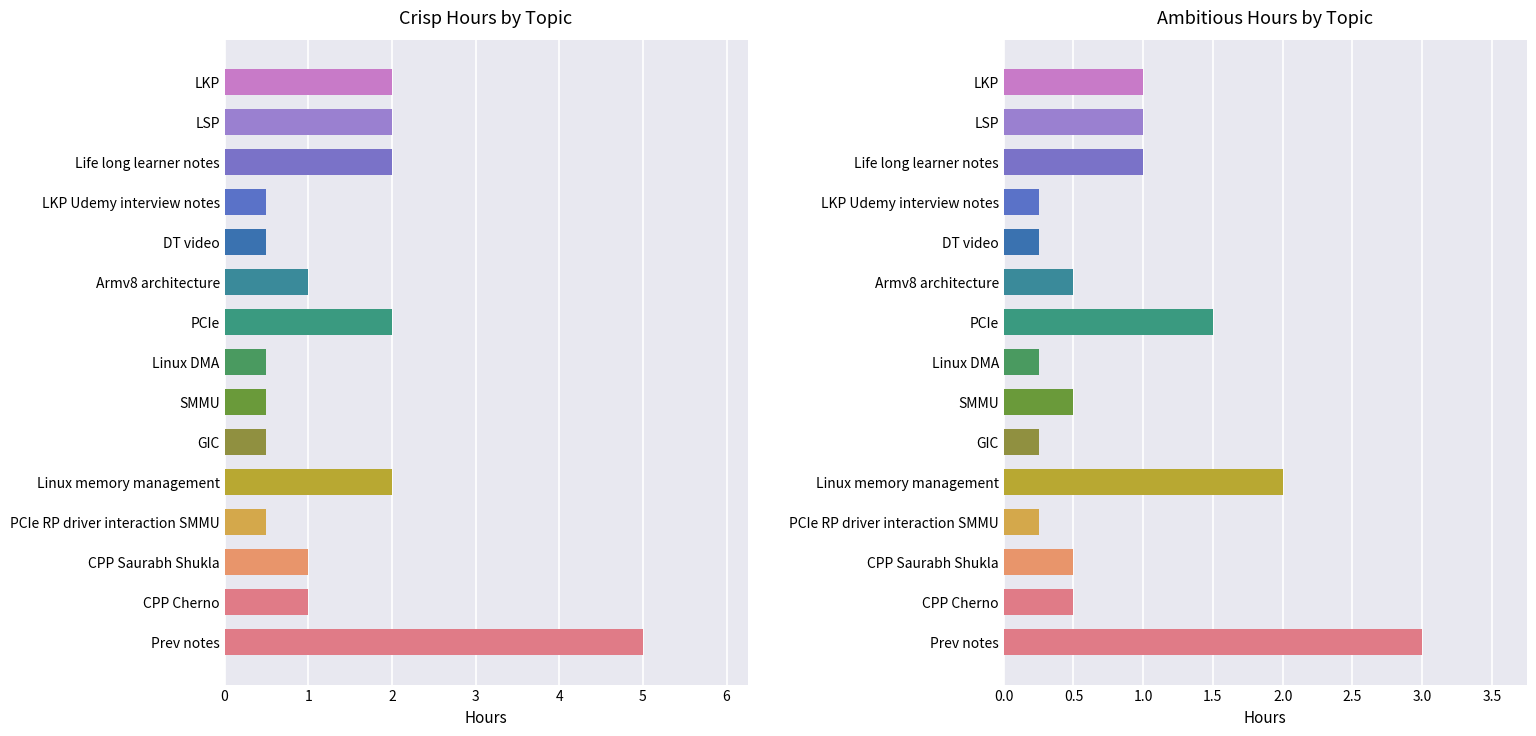

Which series has the largest range (max minus min)?

Crisp